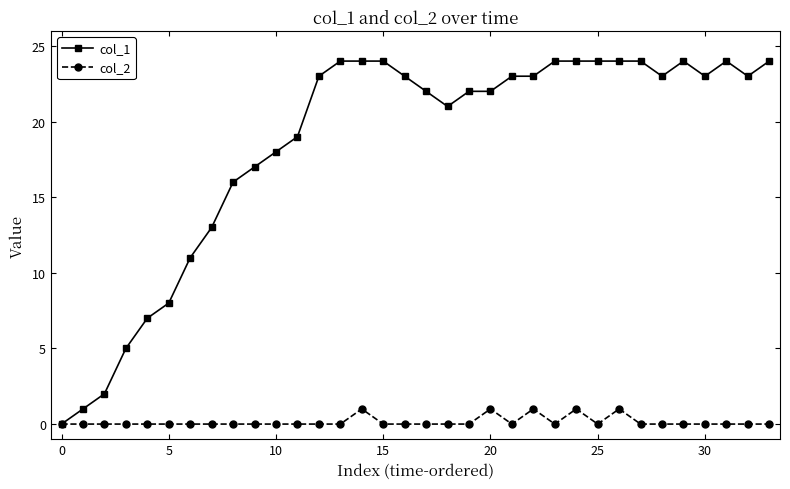

How many categories are shown in the chart?

34